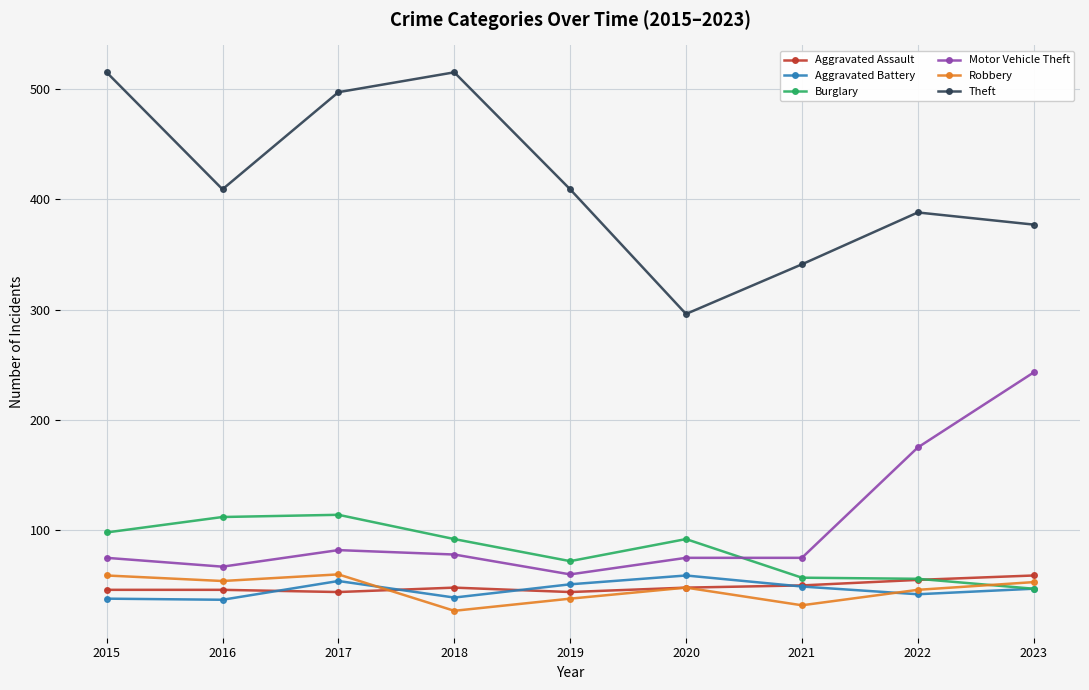

What is the value of the Burglary point at the 6th from the left?

92